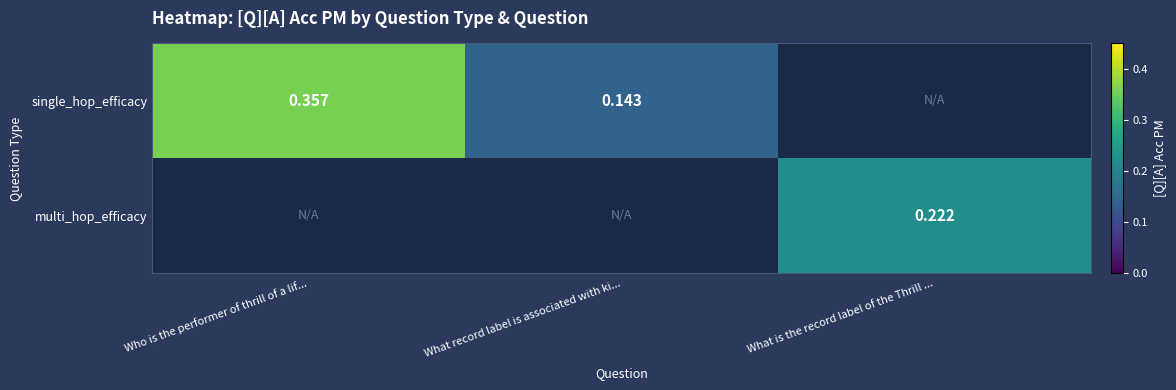

Rank the series by their average value, from highest to lowest.

single_hop_efficacy, multi_hop_efficacy